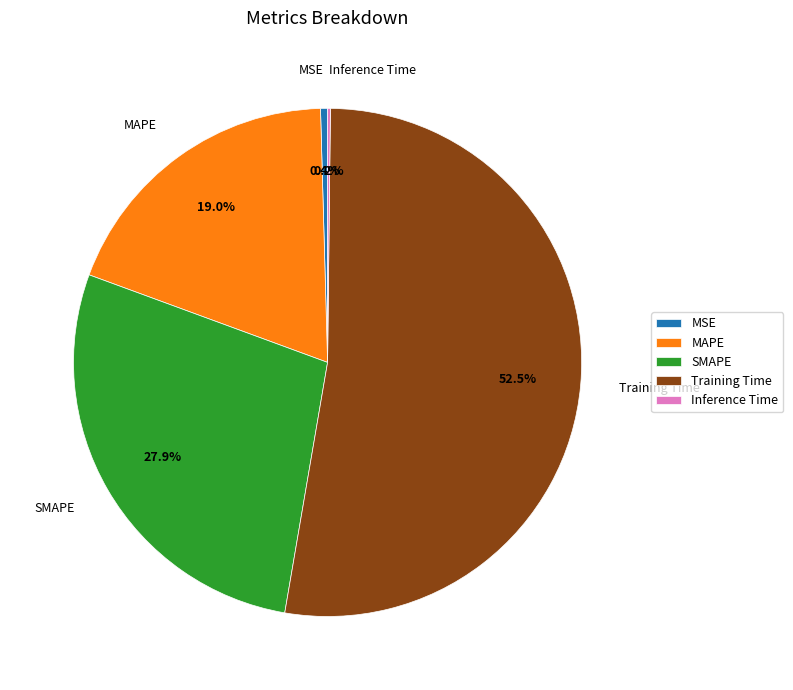

Which has a higher value, MAPE or SMAPE?

SMAPE